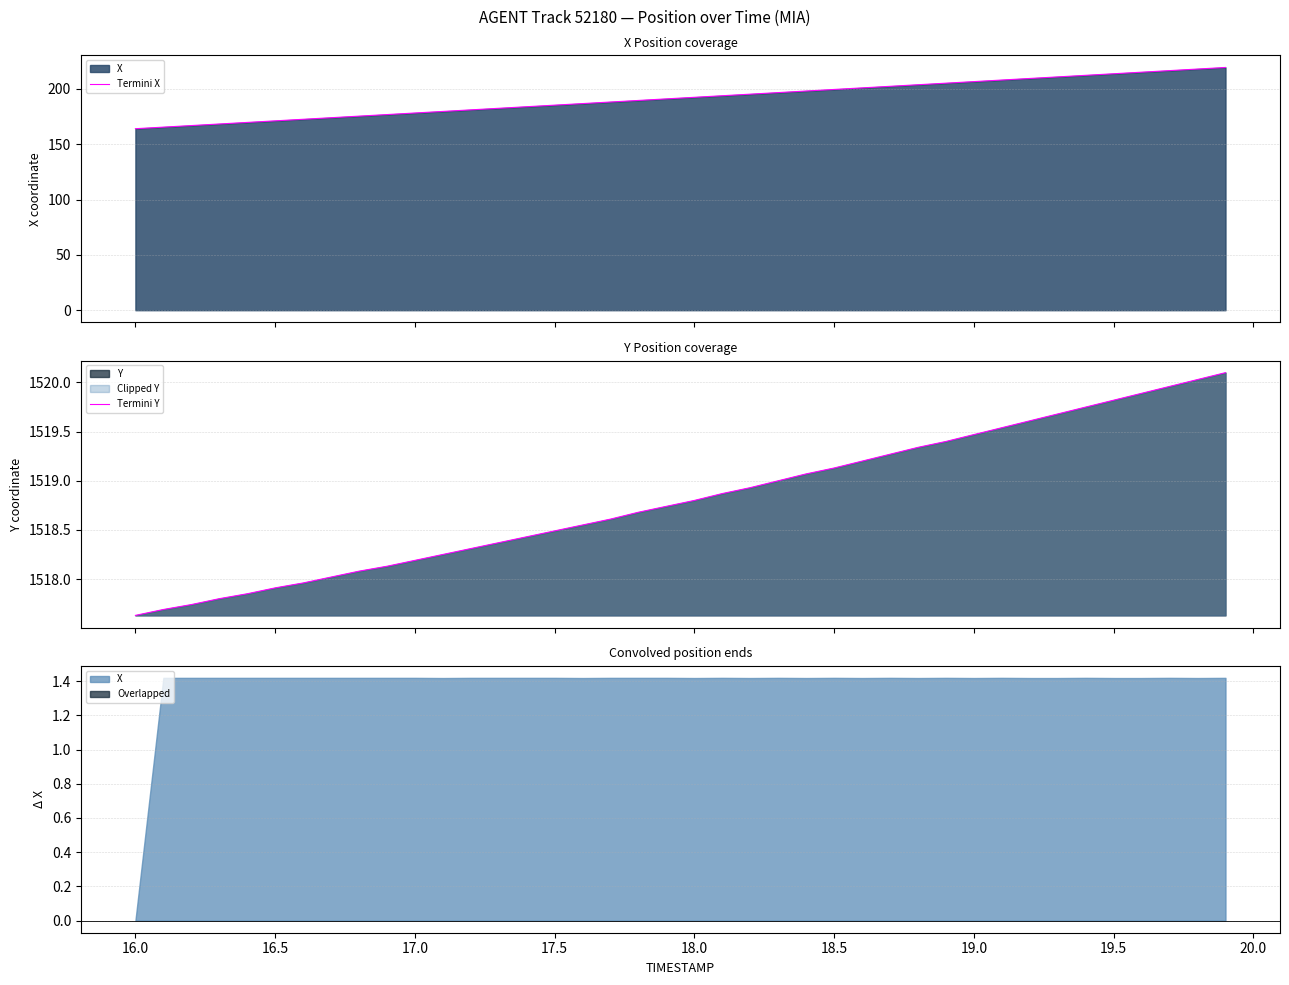

True or false: Termini Y has a value of 745.2 at 19.0.

False